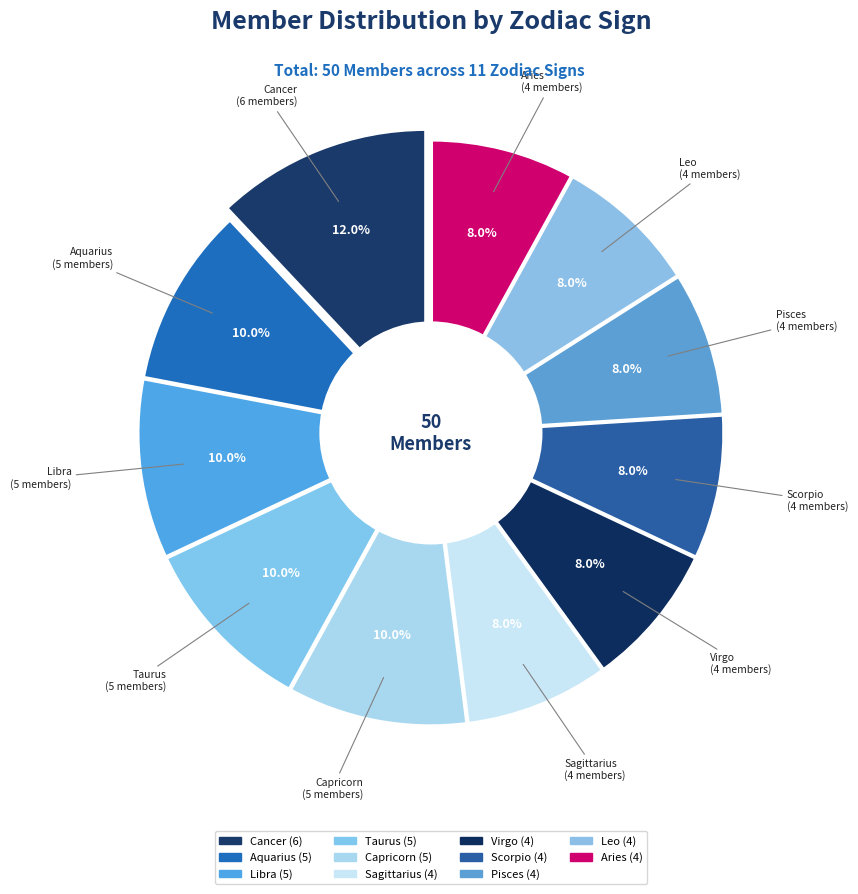

Rank the categories by value from lowest to highest.

Sagittarius, Virgo, Scorpio, Pisces, Leo, Aries, Aquarius, Libra, Taurus, Capricorn, Cancer